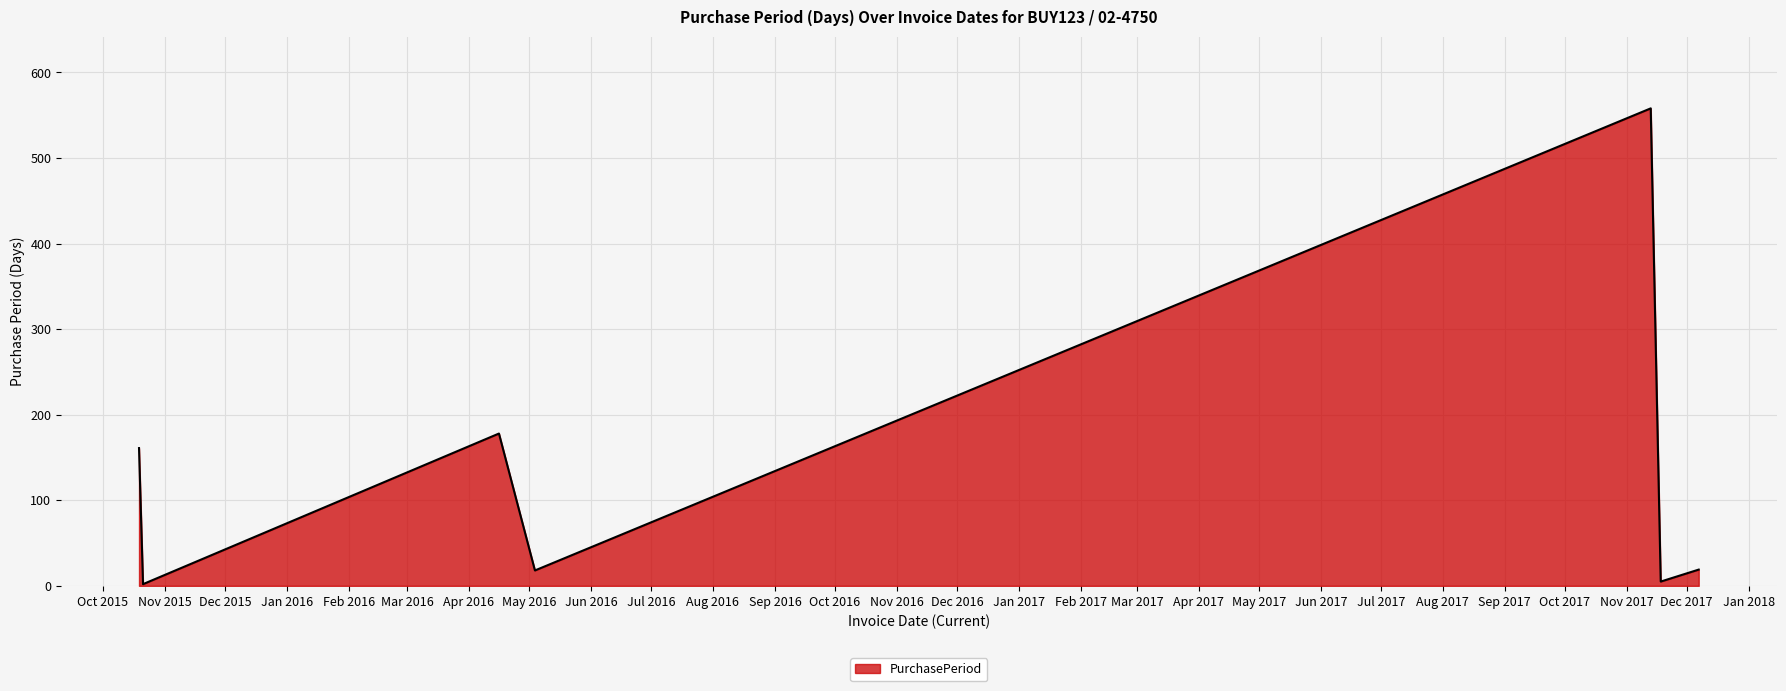

What is the greatest value displayed?

558